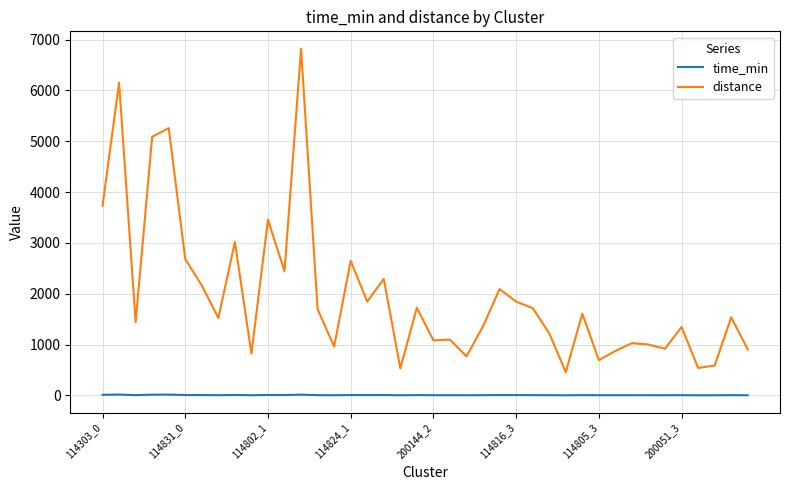

Which series has the largest range (max minus min)?

distance